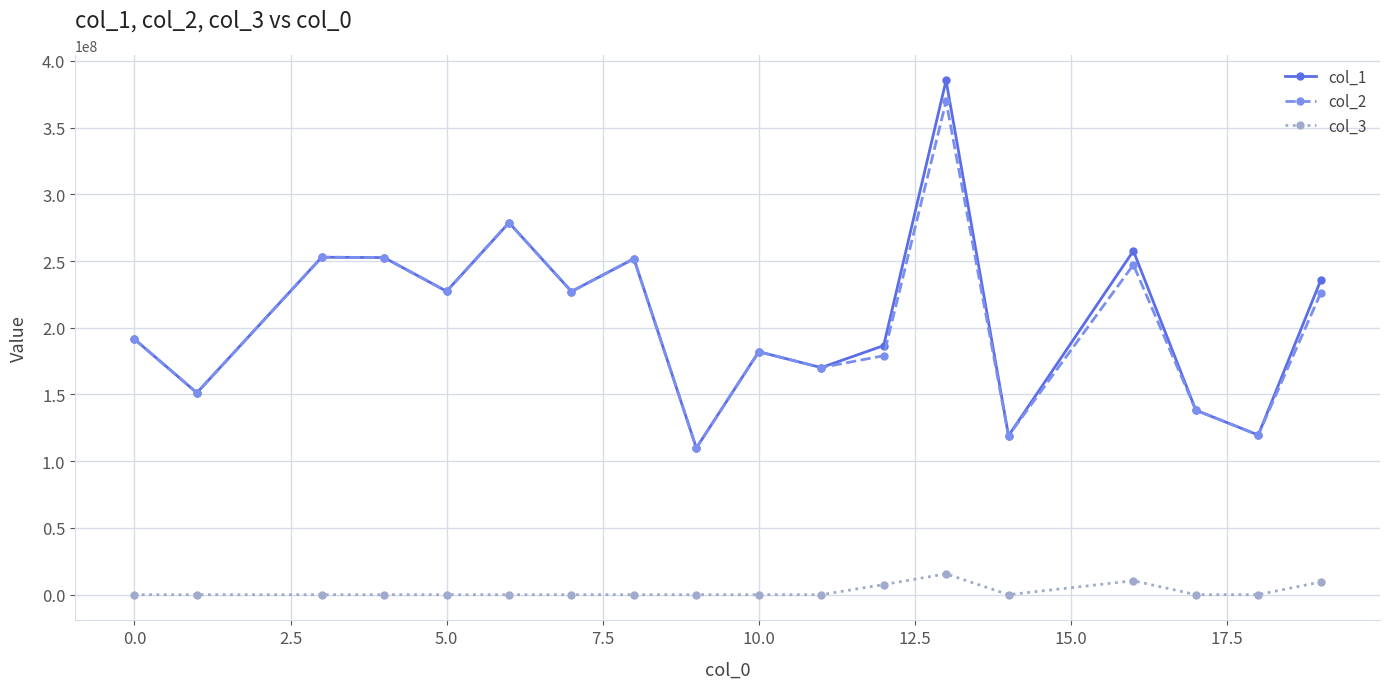

True or false: col_2 and col_3 cross at least once.

False